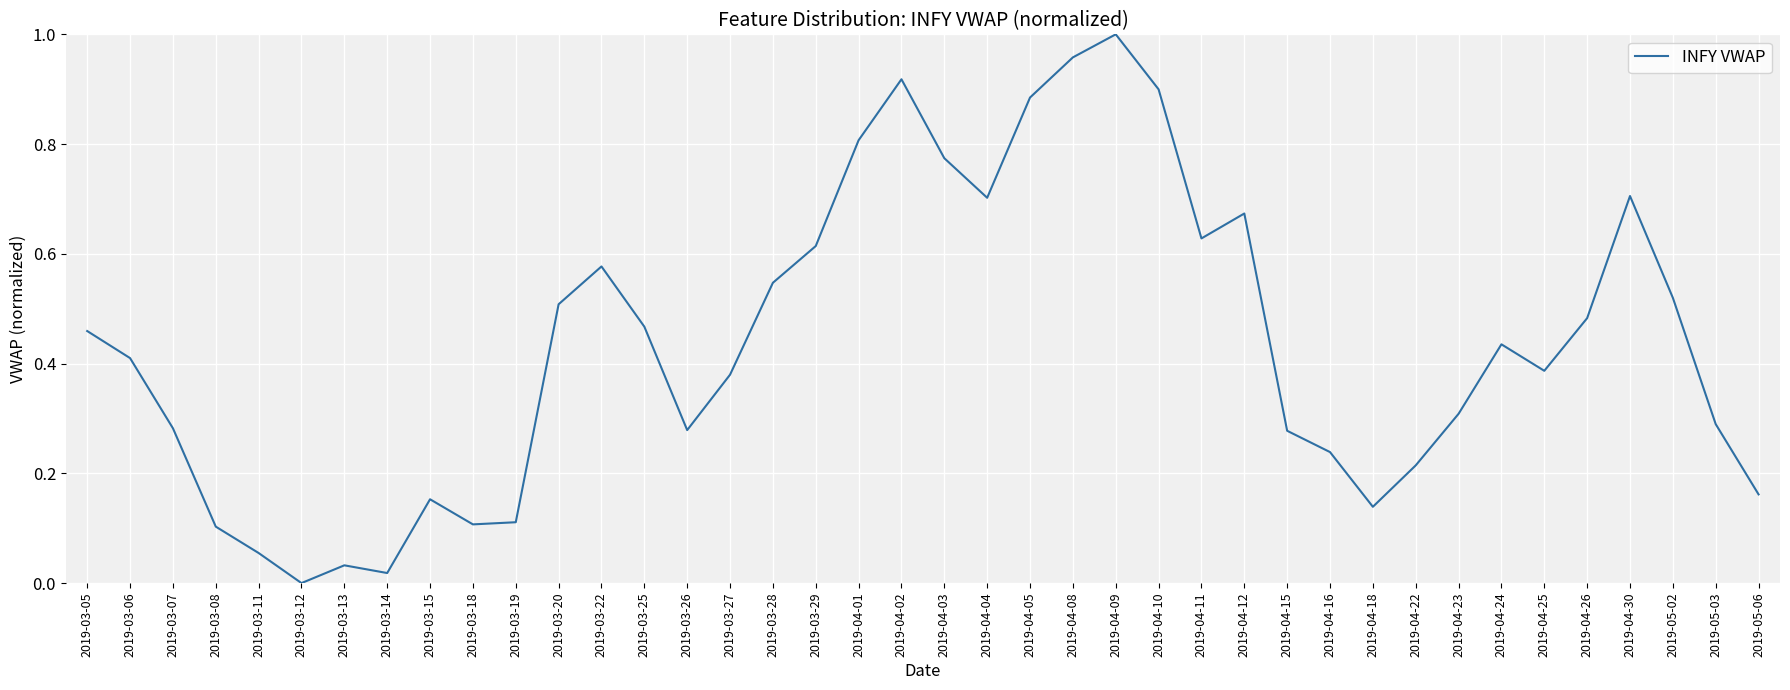

Is it true that the value at 2019-03-25 is 0.8?

False